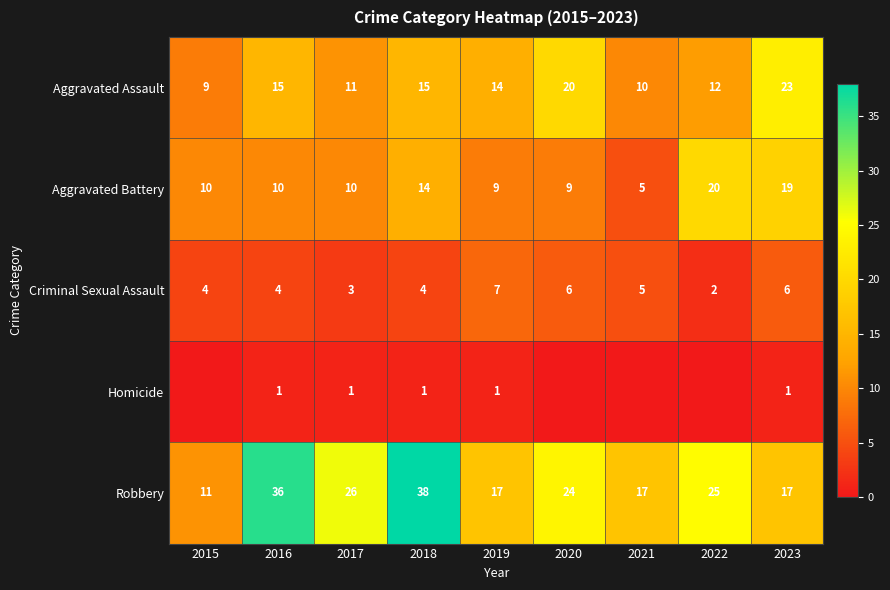

Read the Aggravated Assault value at 2022, to the nearest 5.

10